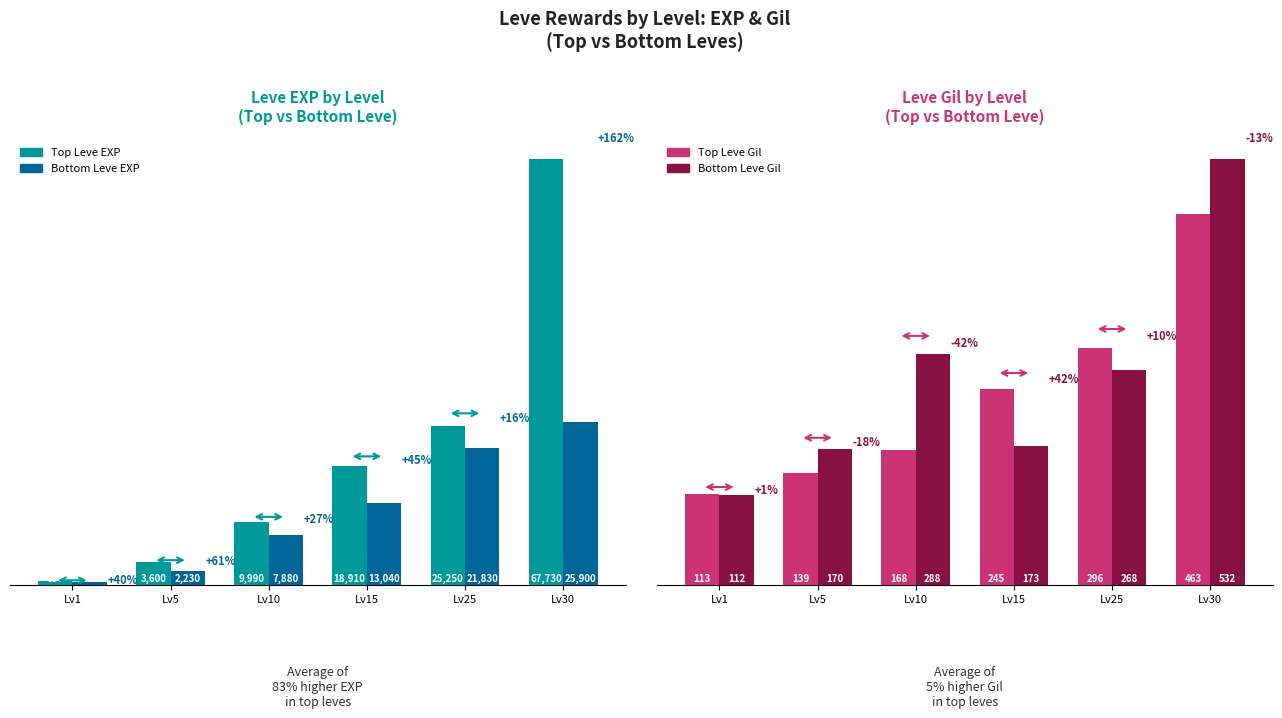

List the series in order of their peak value, highest first.

Top (by EXP), Bottom (by EXP), Bottom (by Gil), Top (by Gil)